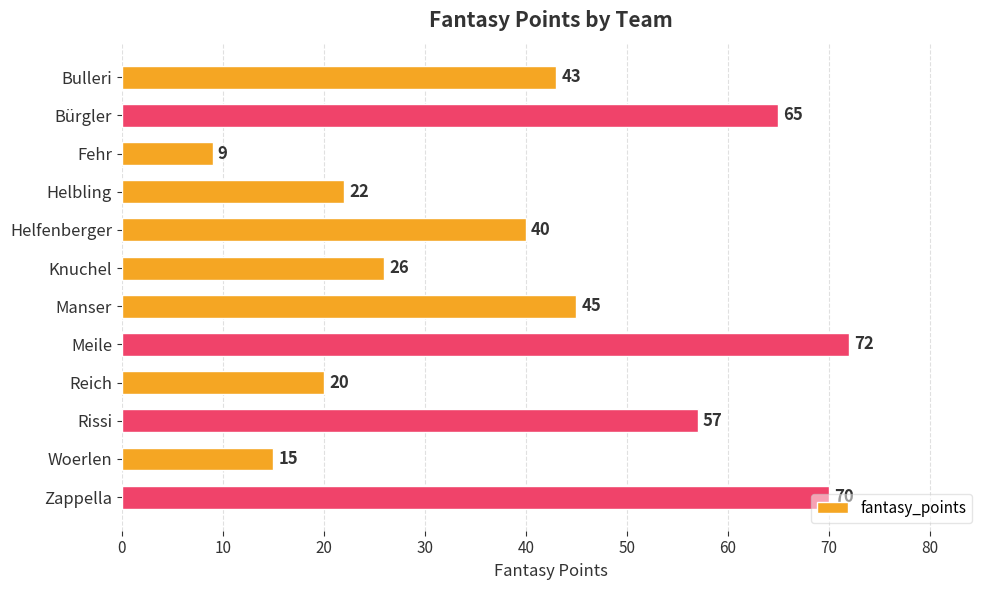

Count the number of categories in the chart.

12